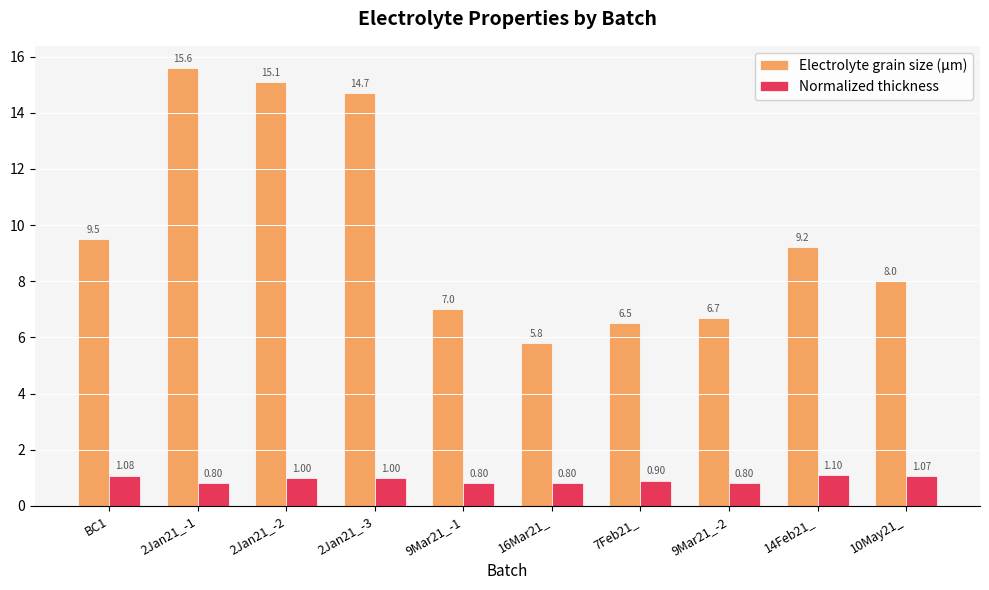

Reading right to left, what are all the values shown in this chart?

Electrolyte grain size (μm): 8.0	9.2	6.7	6.5	5.8	7.0	14.7	15.1	15.6	9.5
Normalized thickness: 1.1	1.1	0.8	0.9	0.8	0.8	1.0	1.0	0.8	1.1